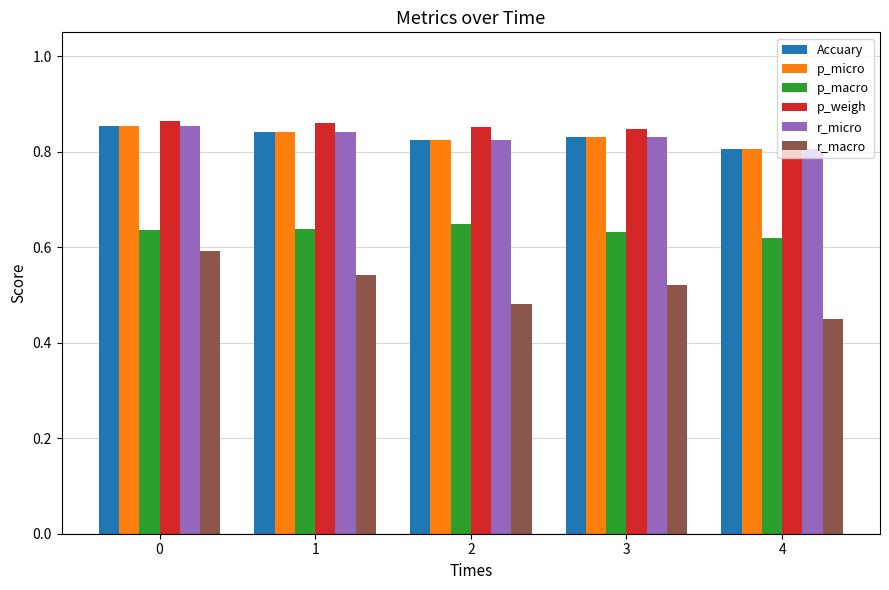

At which label does p_micro reach its minimum?

4